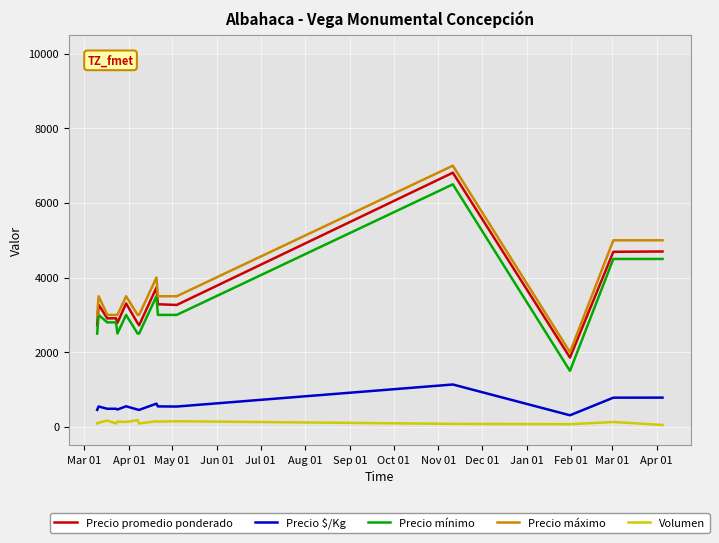

What is the greatest value displayed?

7000